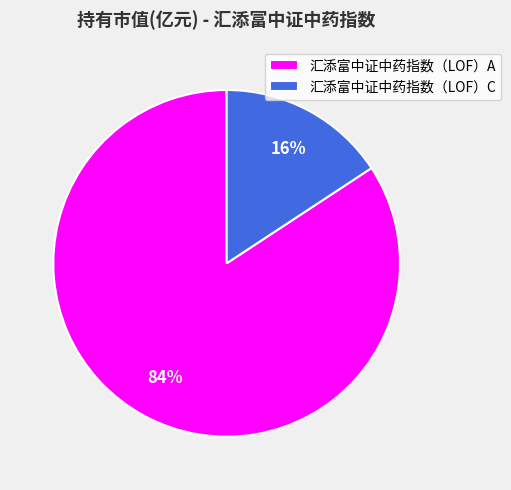

True or false: 汇添富中证中药指数（LOF）A accounts for 84% of the total.

True